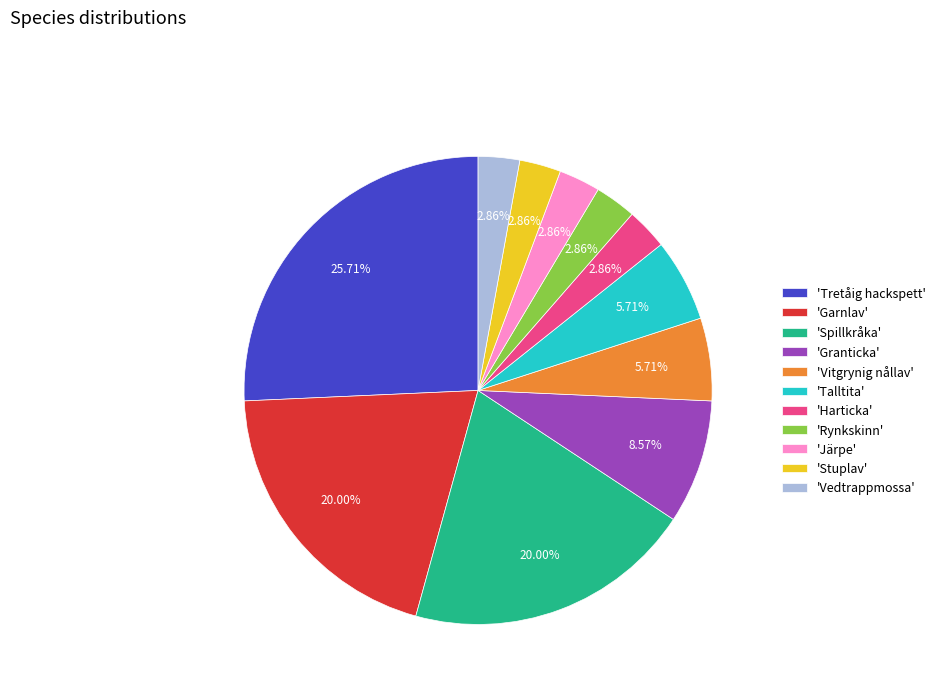

Which has a higher value, 'Stuplav' or 'Spillkråka'?

'Spillkråka'